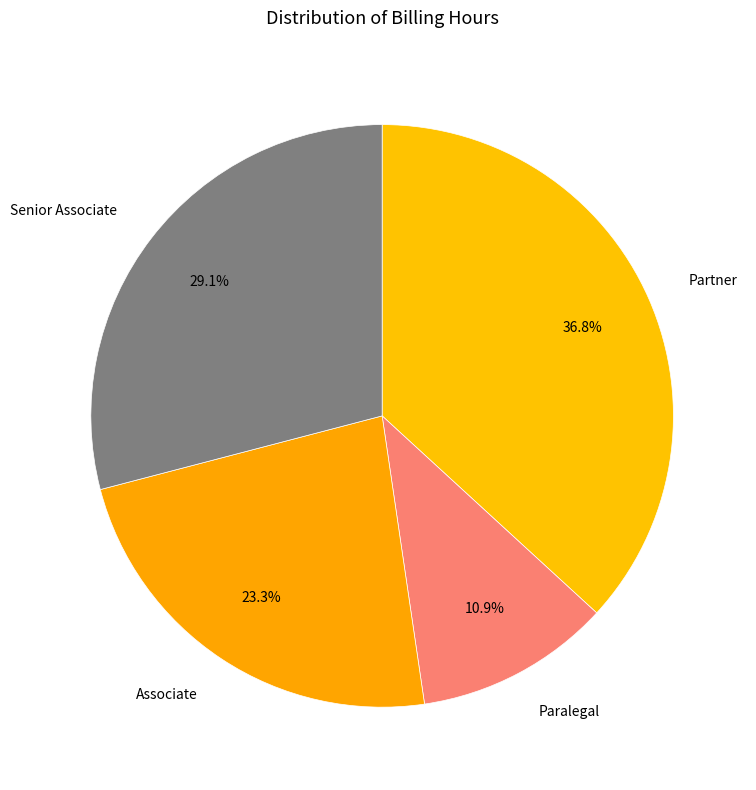

Does any single category account for the majority?

No